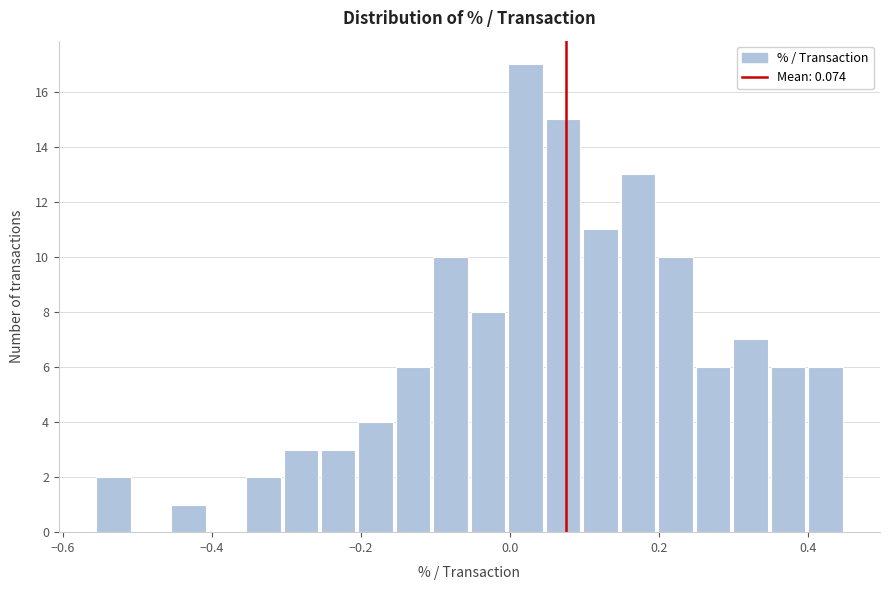

Around what value on the x-axis is the tallest bar? Give the approximate position of its centre, as read against the axis.

0.02